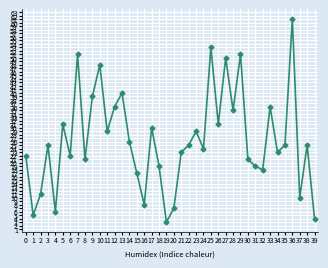

What is the greatest value displayed?

61